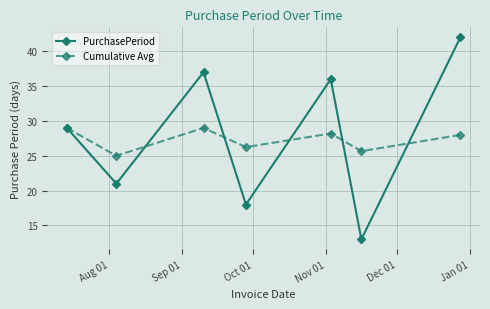

List the series in order of their peak value, lowest first.

Cumulative Avg, PurchasePeriod